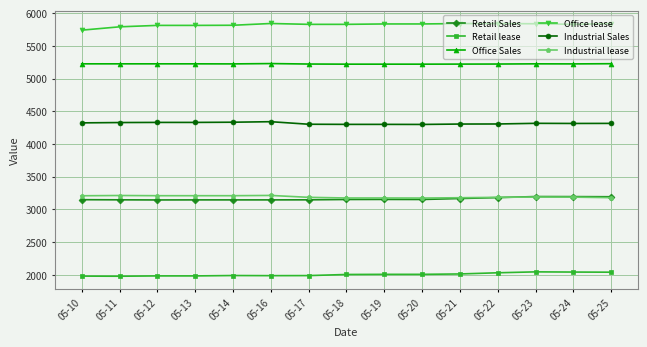

What is the sum of the Retail Sales values at 05-18 and 05-20?

6304